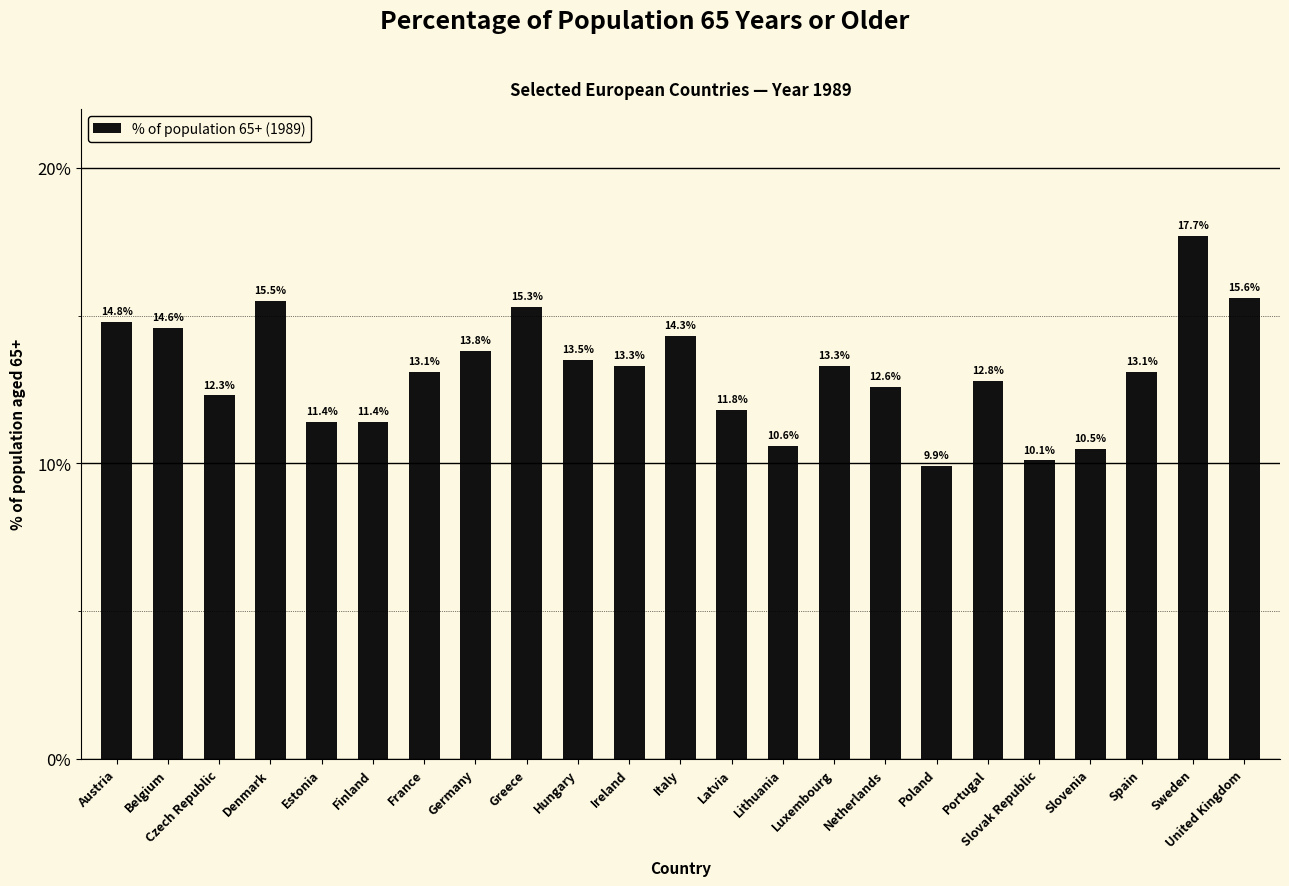

Approximately how many times larger is the value at Sweden compared to Slovenia?

1.7